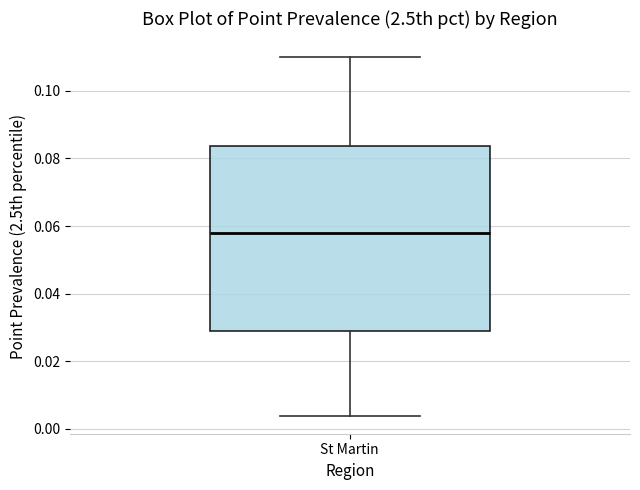

Where does the upper whisker of the box for St Martin end on the y-axis? The values are not printed on the chart, so give them approximately, as read against the axis.

0.110